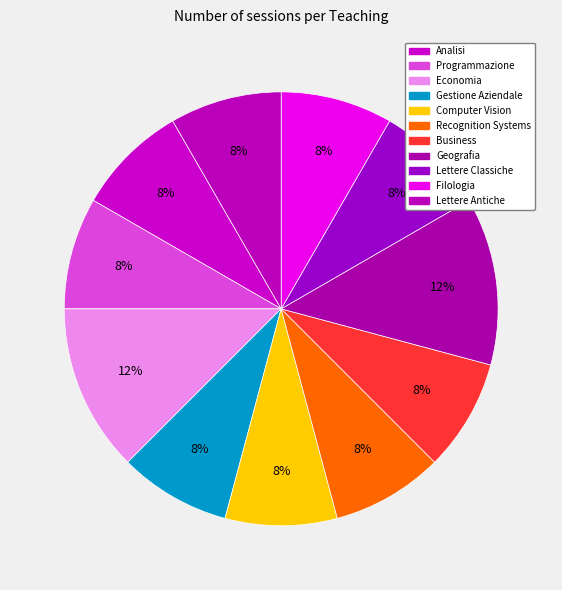

Does Computer Vision account for over 50% of the chart?

No